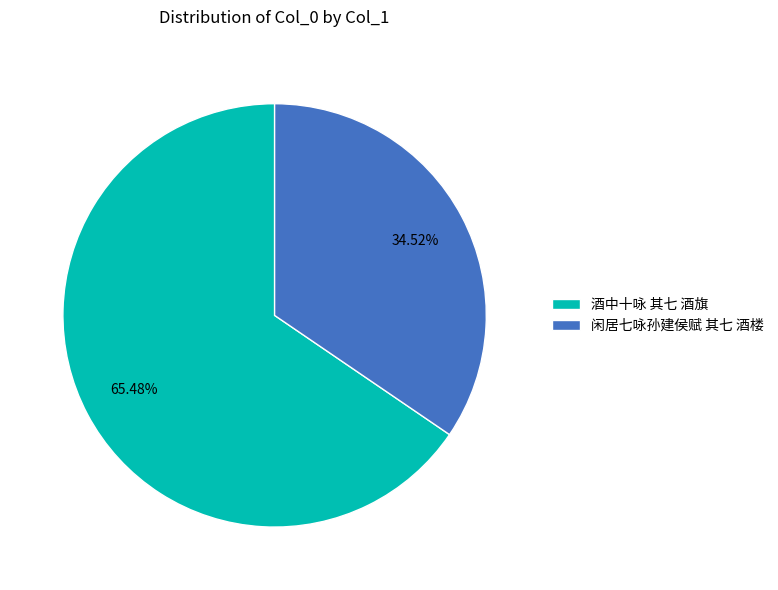

How many segments does this pie chart have?

2